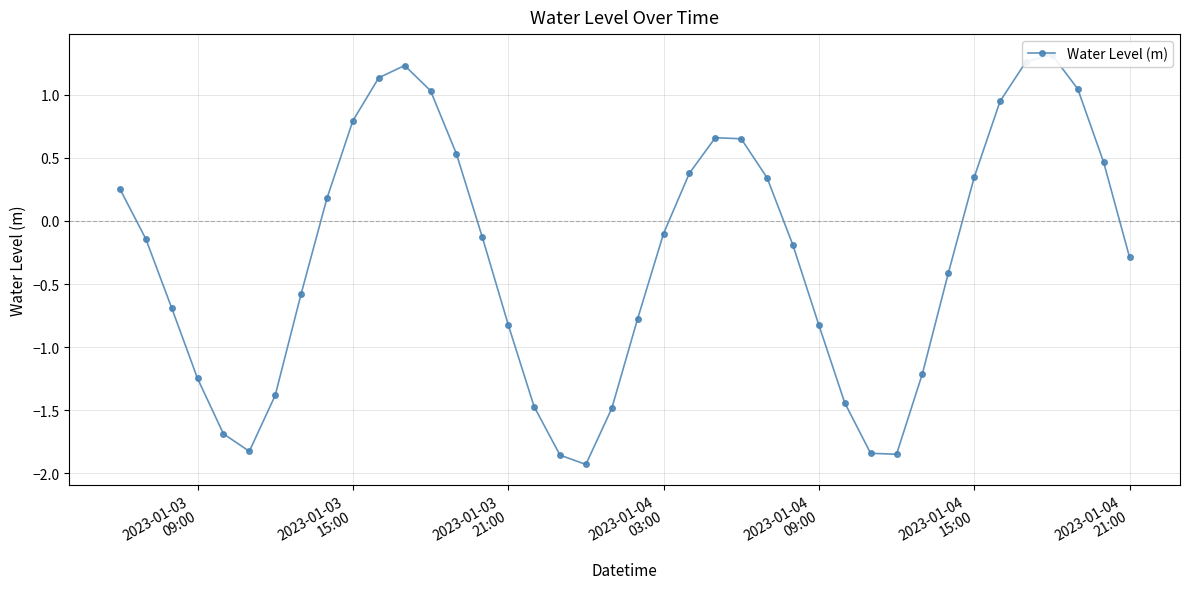

What is the smallest value displayed?

-1.9